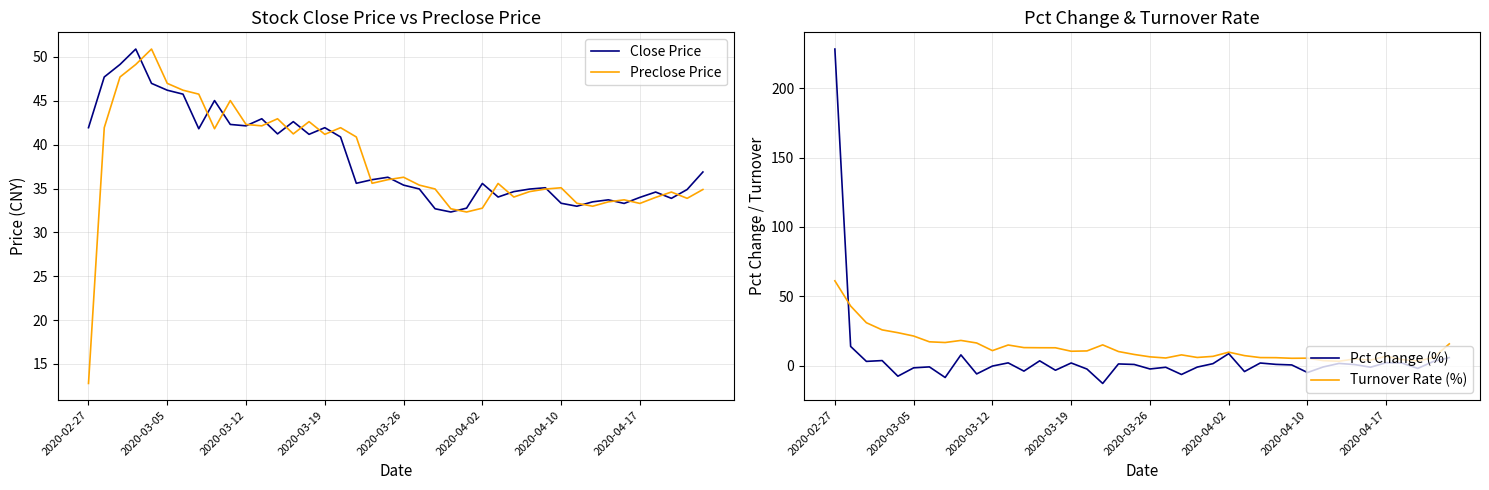

What is the lowest value of the Preclose Price series?

12.8